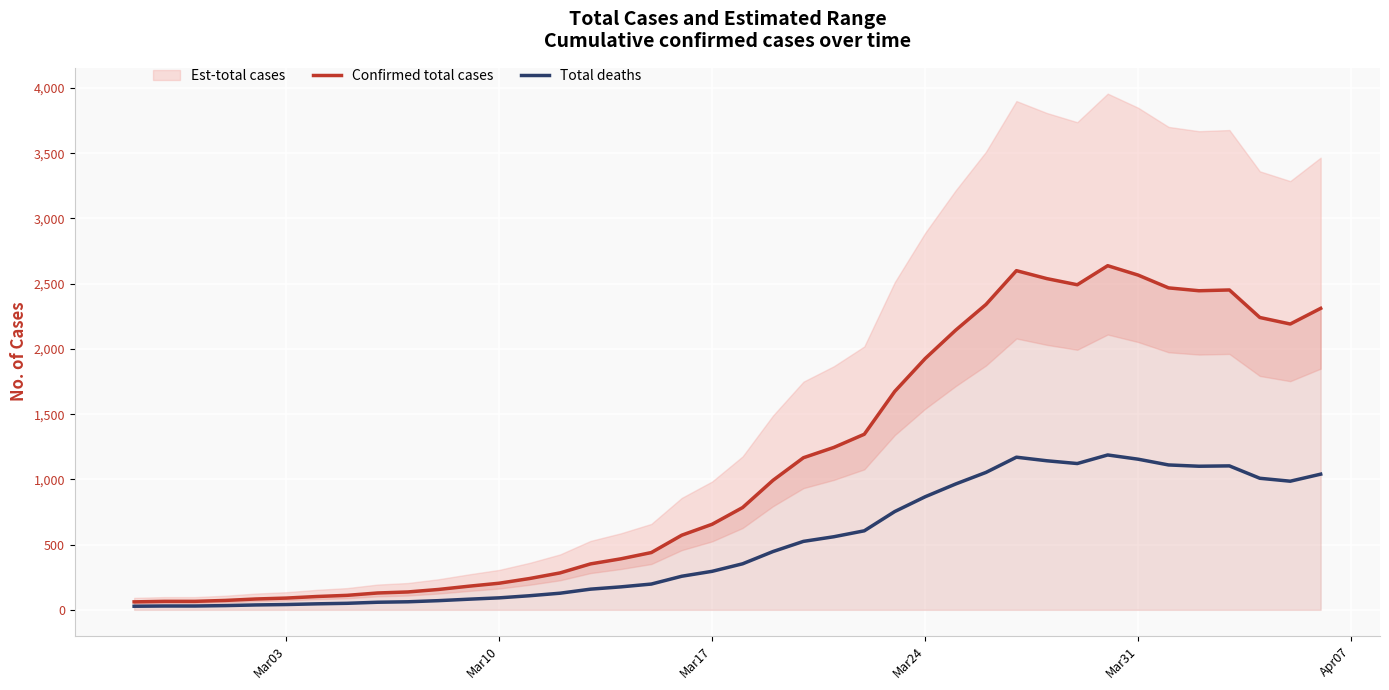

What is the maximum value for Total deaths?

1187.1